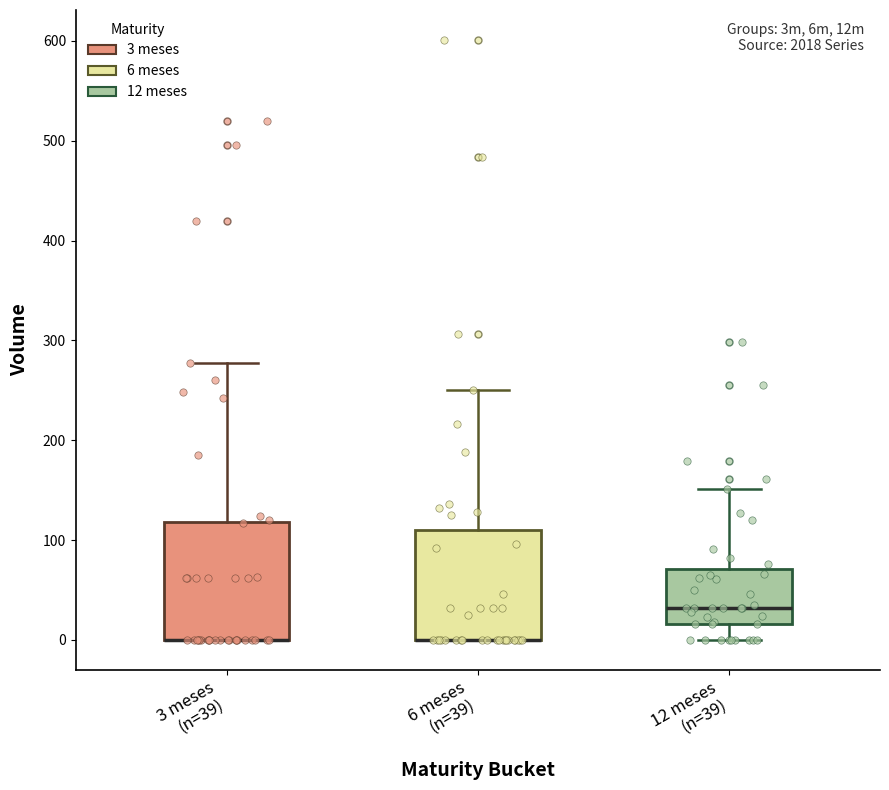

Where does the upper whisker of the box for 6 meses (n=39) end on the y-axis? The values are not printed on the chart, so give them approximately, as read against the axis.

250